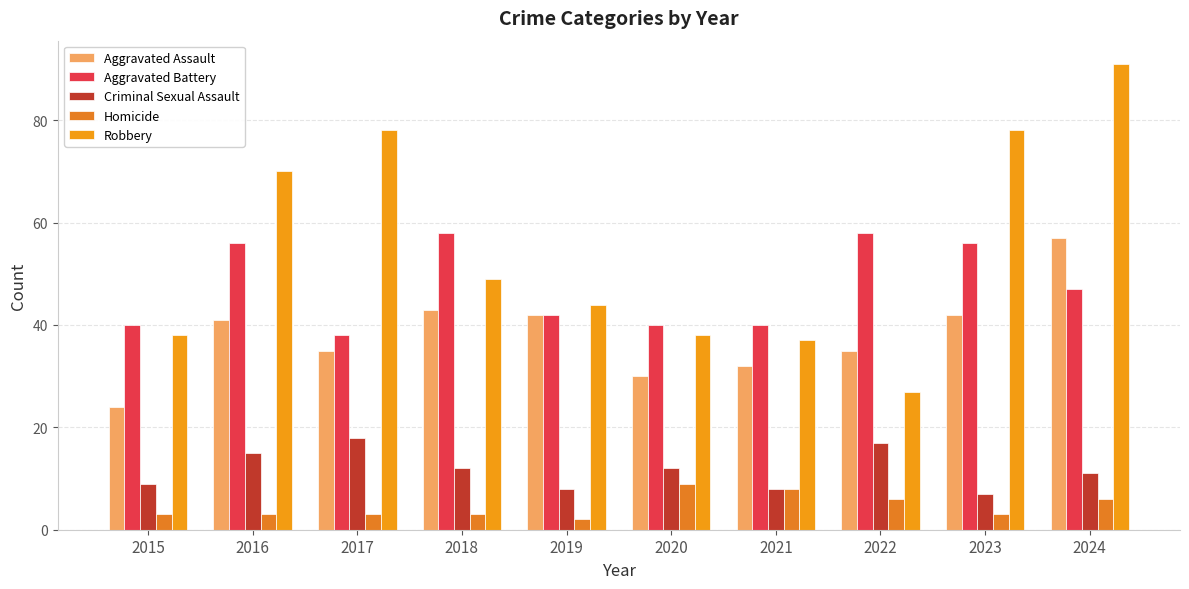

How many bars are there in each group?

5